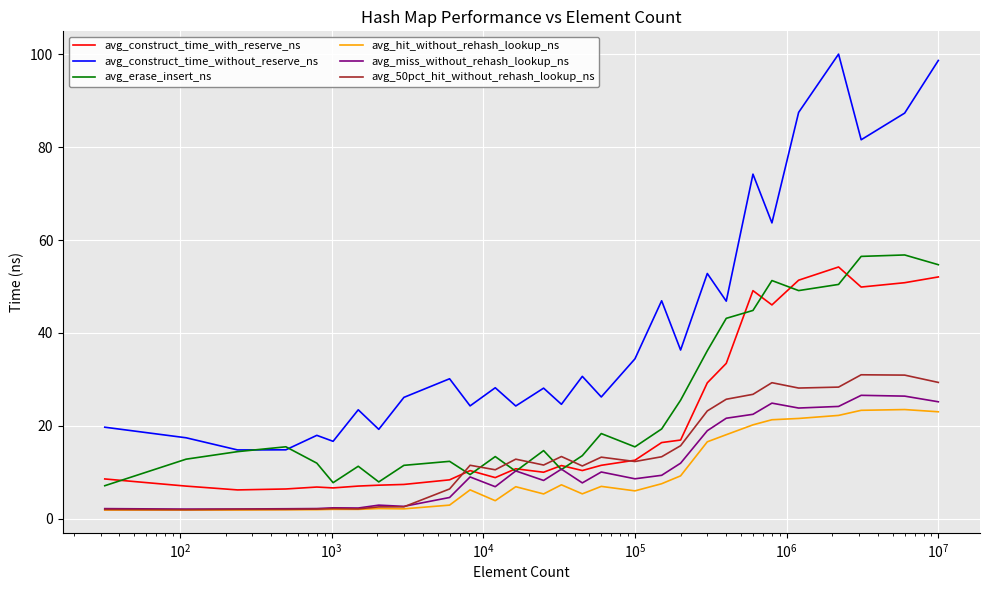

Which series has the largest range (max minus min)?

avg_construct_time_without_reserve_ns